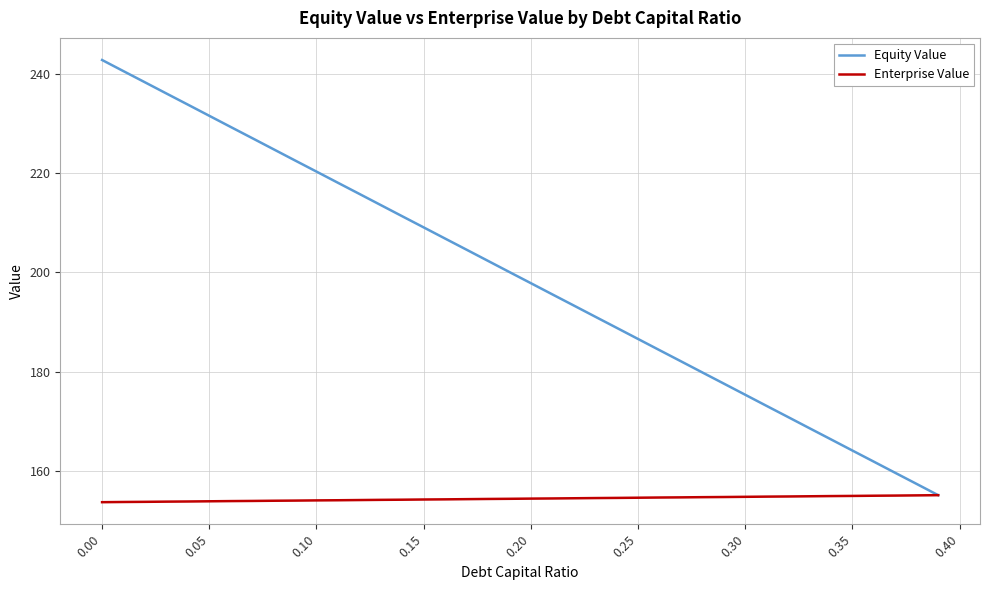

What is the difference between the maximum and second lowest values in the Enterprise Value series?

1.4